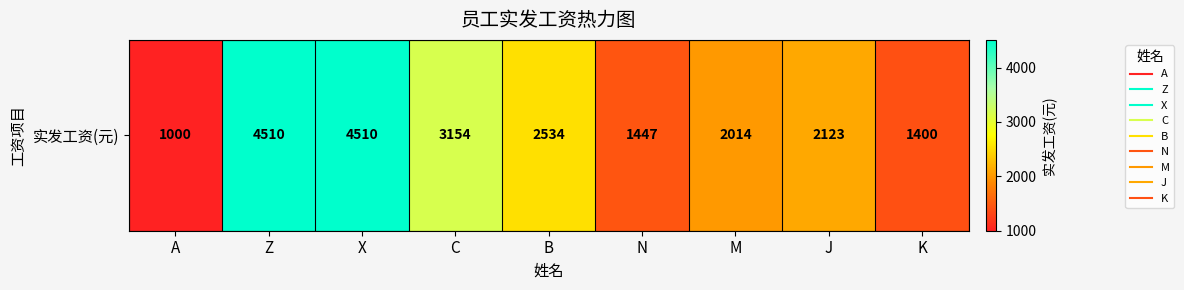

What is the sum of all values?

22692